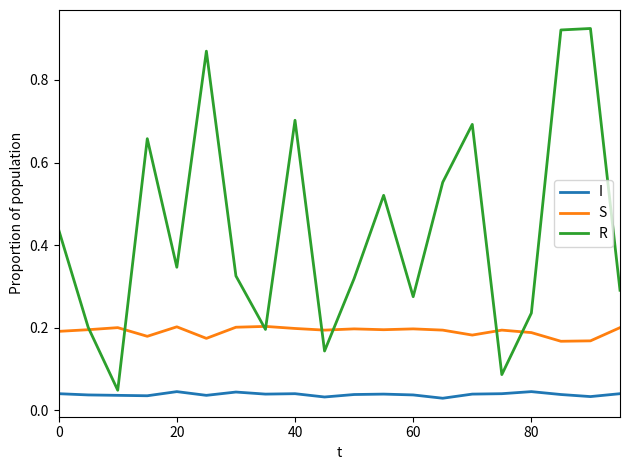

After their last crossing, which series has the higher values: R or S?

R